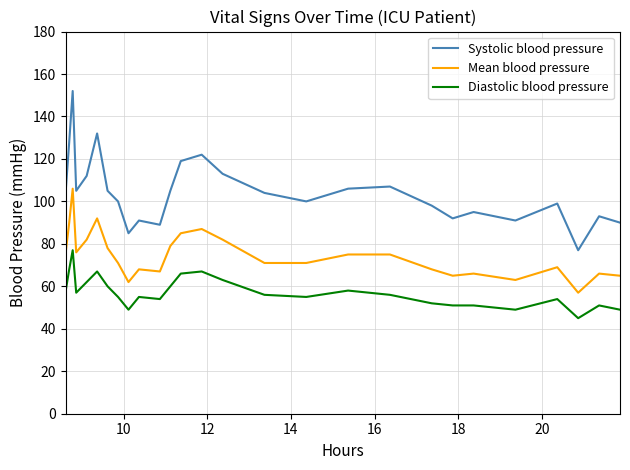

True or false: Mean blood pressure and Systolic blood pressure cross at least once.

False